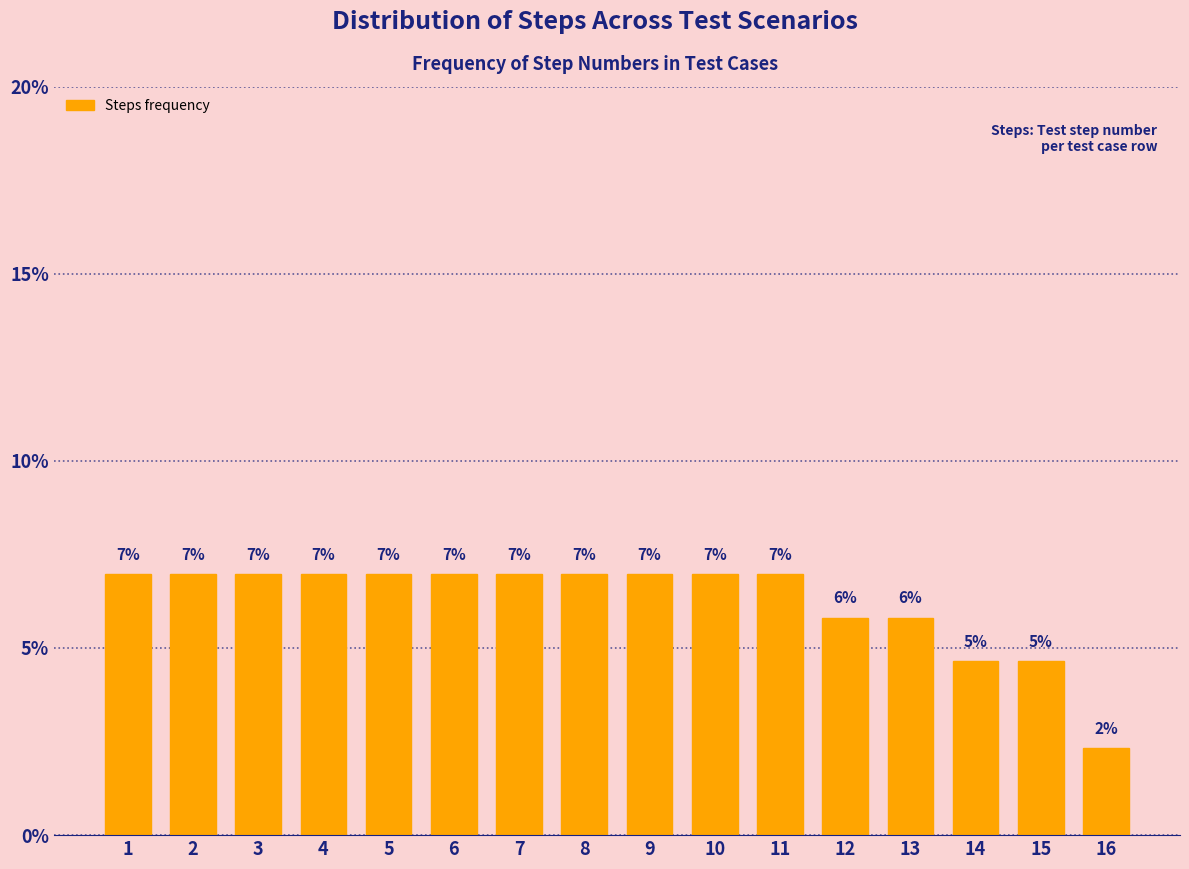

What is the value of the 4th bar from the left?

7.0